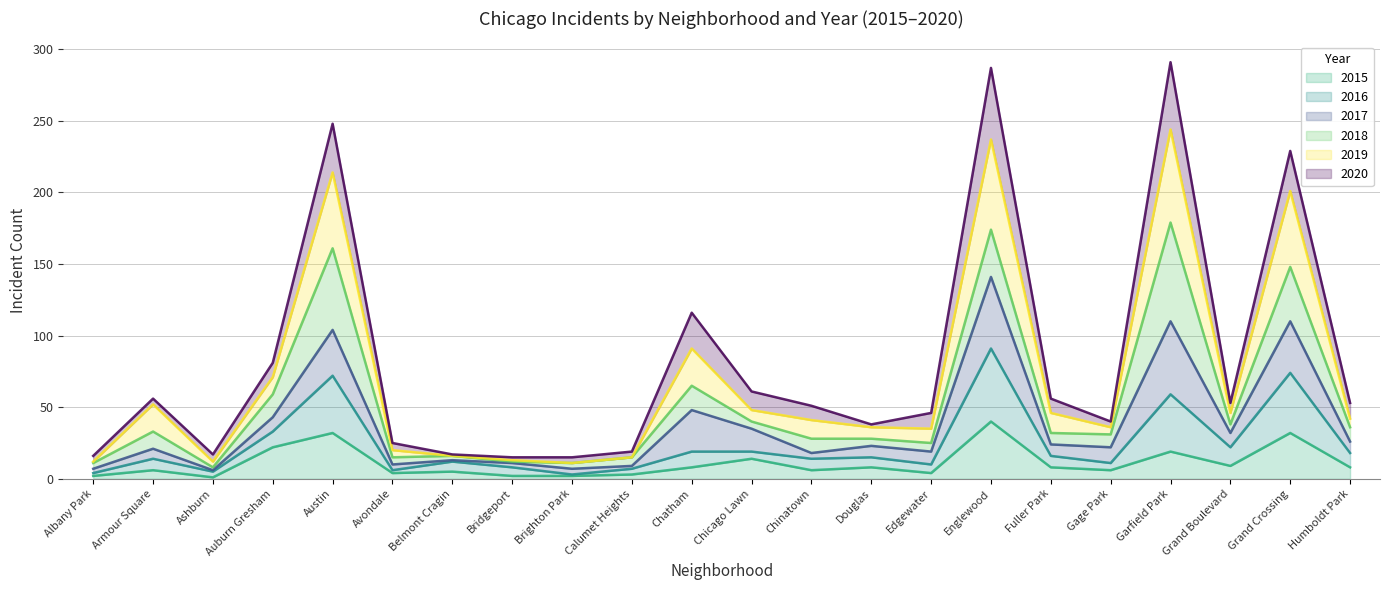

The 2016 series shows 6 at Avondale. True or false?

True